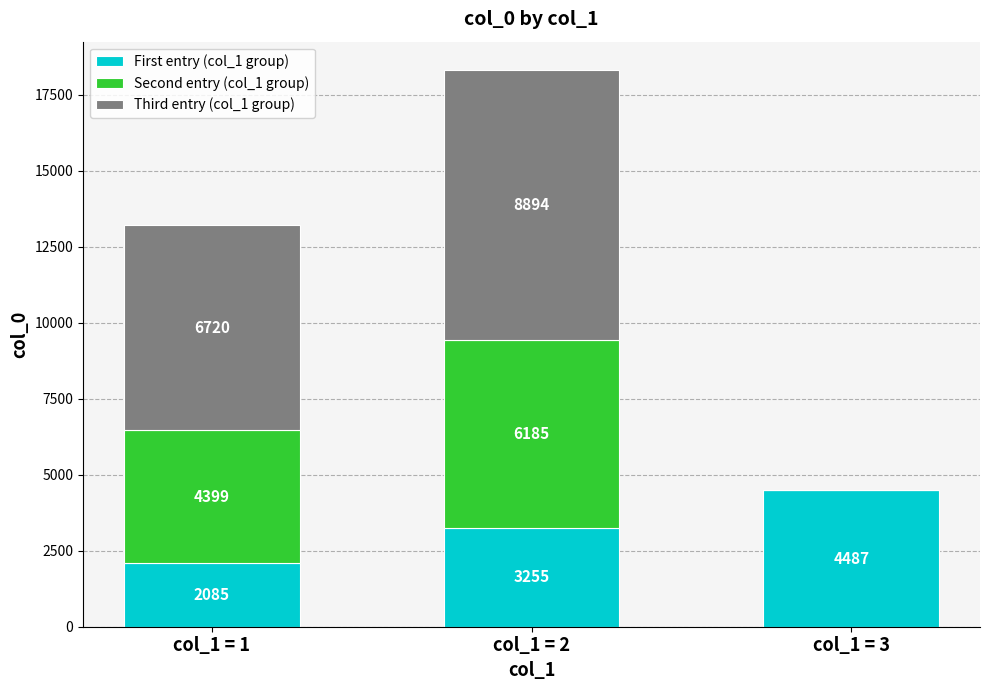

Read the First entry (col_1 group) value at col_1 = 2, to the nearest 50.

3250